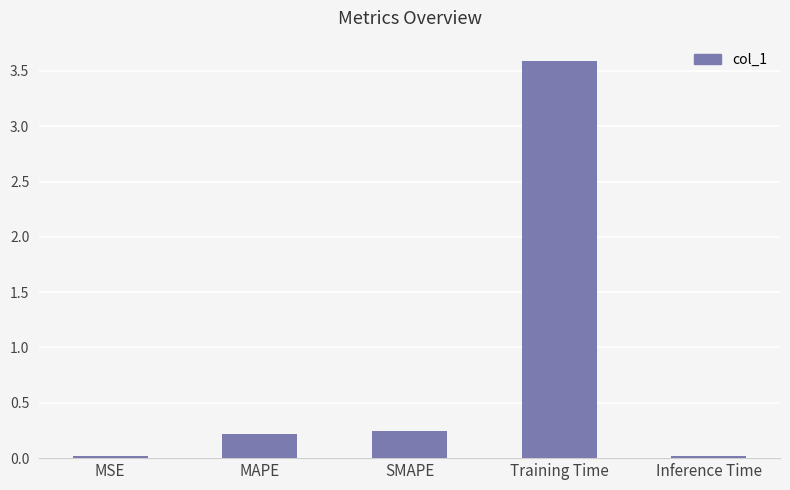

What position from the left is MSE?

1